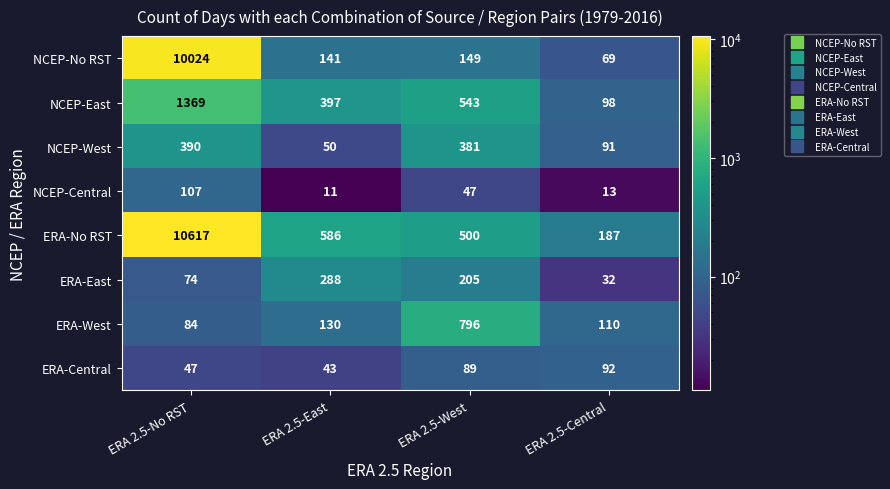

What is the difference between the highest and lowest values at ERA 2.5-West?

749